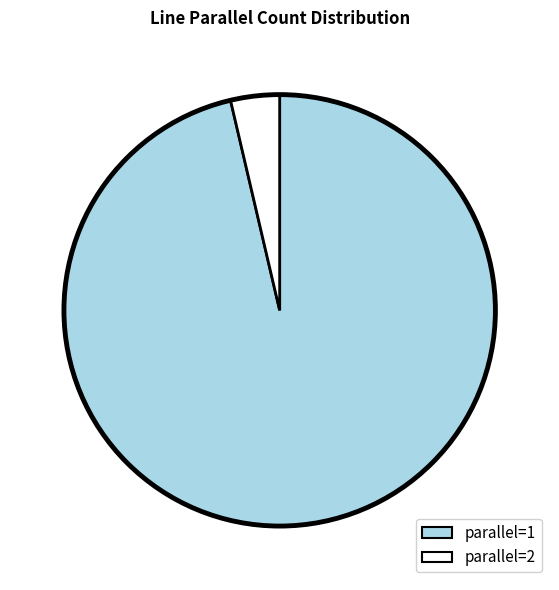

Does any single category account for the majority?

Yes